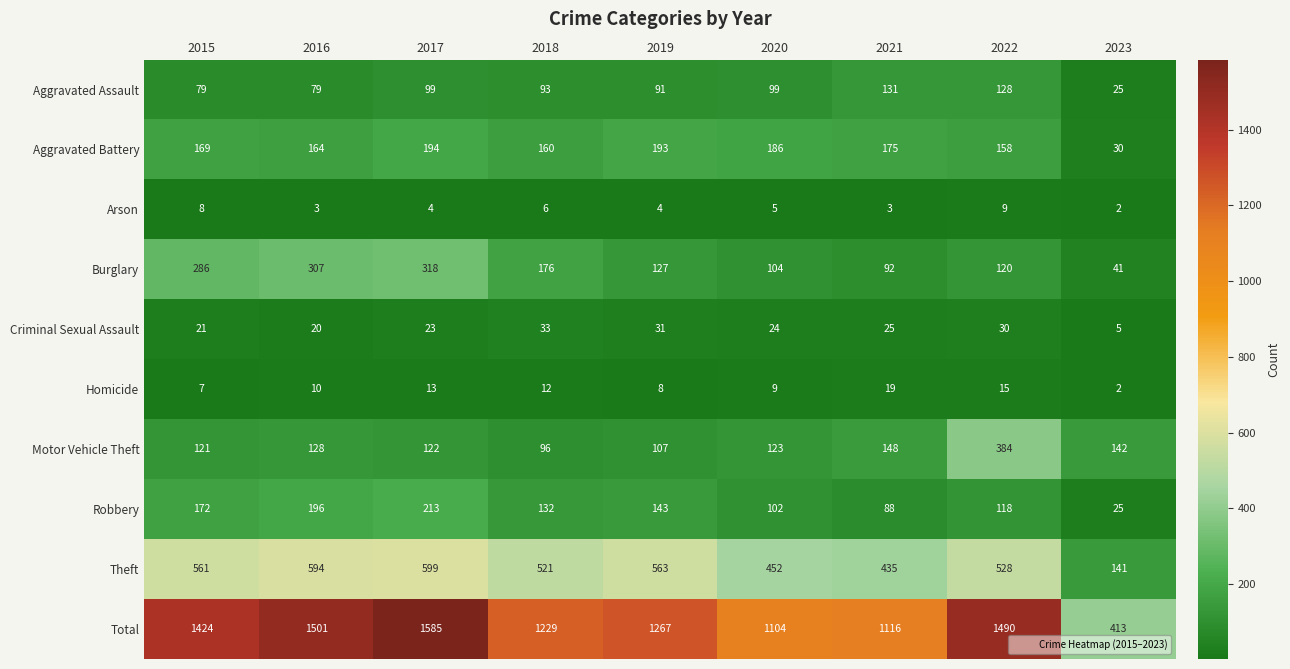

How many data points does each series have?

9